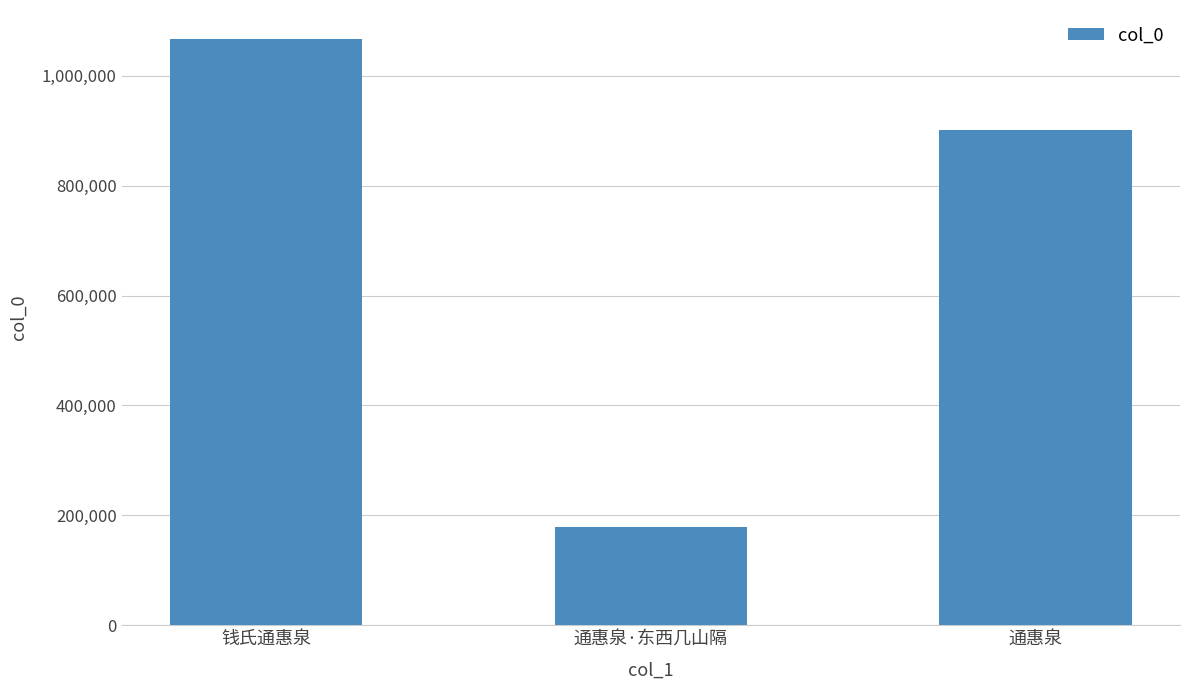

What is the change in value from 钱氏通惠泉 to 通惠泉·东西几山隔?

-888201